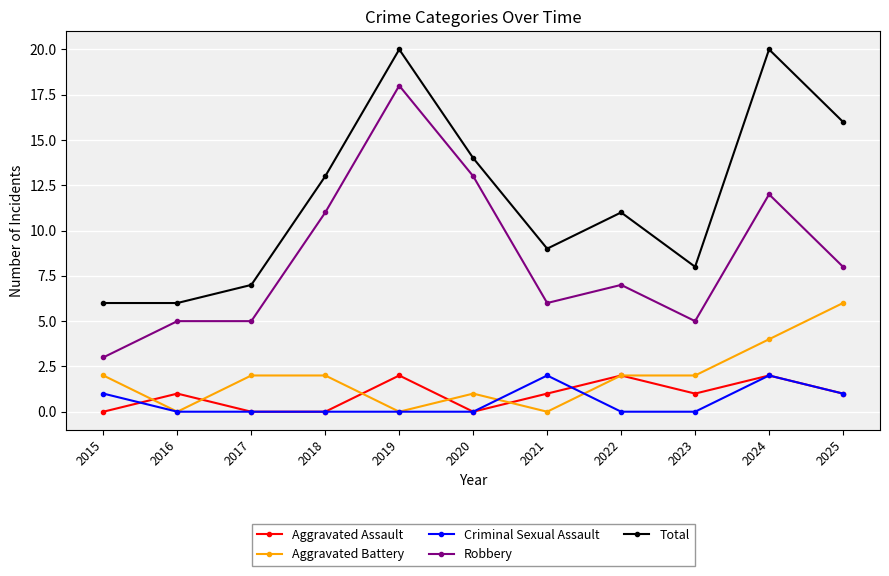

What value does the Total series have at 2020?

14